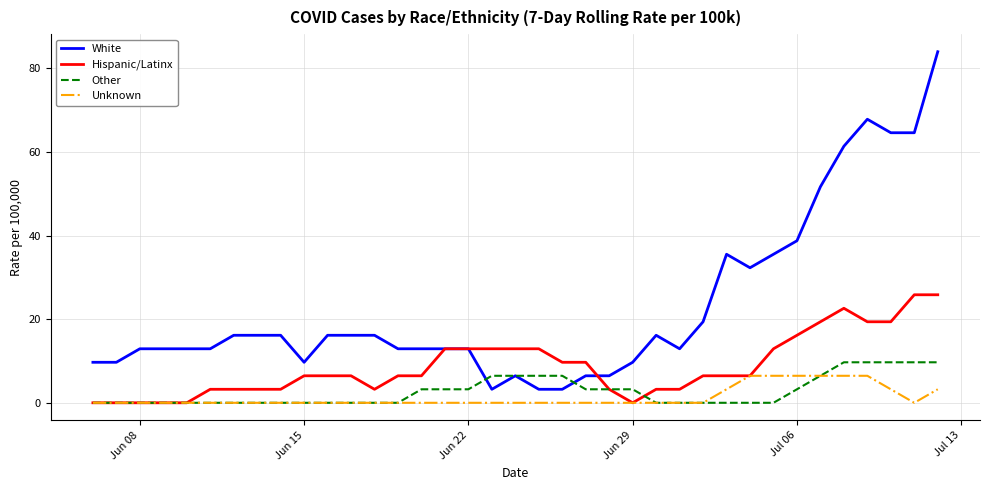

Which series has the largest total across all categories?

White